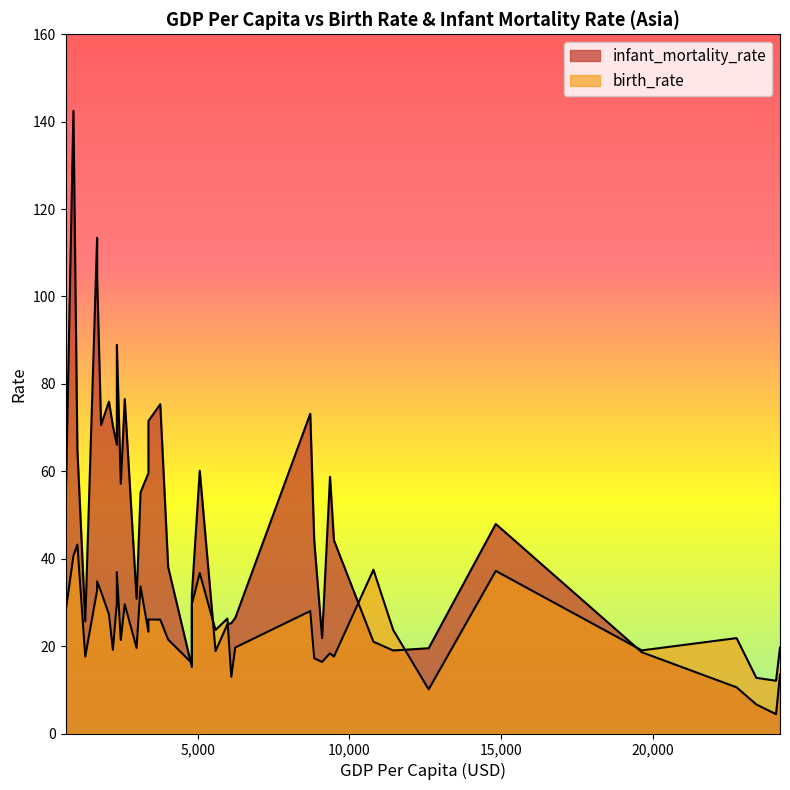

In infant_mortality_rate, how many points are lower than both neighbors (excluding endpoints)?

10